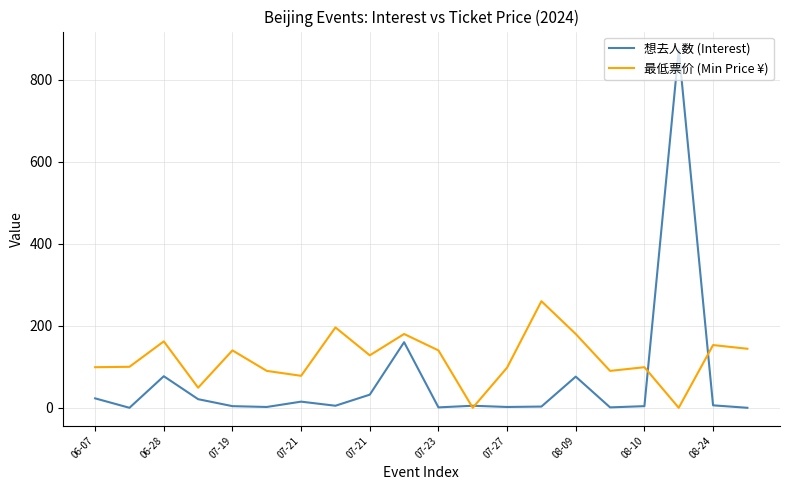

After their last crossing, which series has the higher values: 想去人数 (Interest) or 最低票价 (Min Price ¥)?

最低票价 (Min Price ¥)